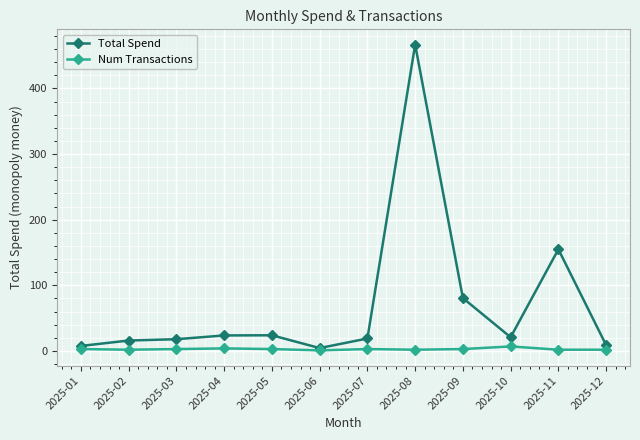

What is the difference between the highest and lowest values at 2025-03?

15.0